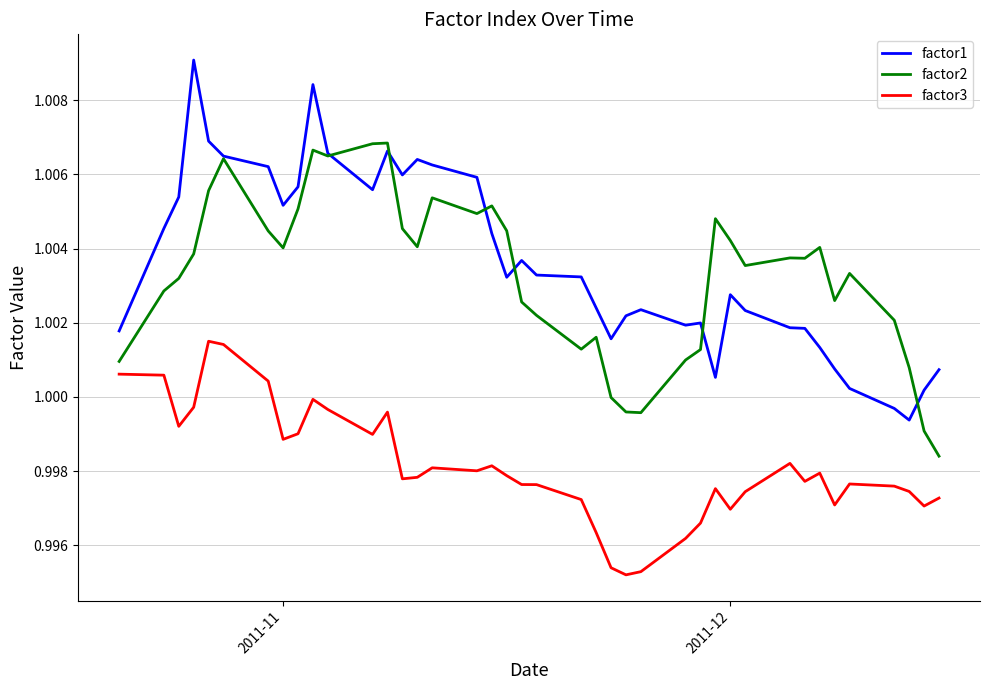

True or false: factor1 and factor3 cross at least once.

False